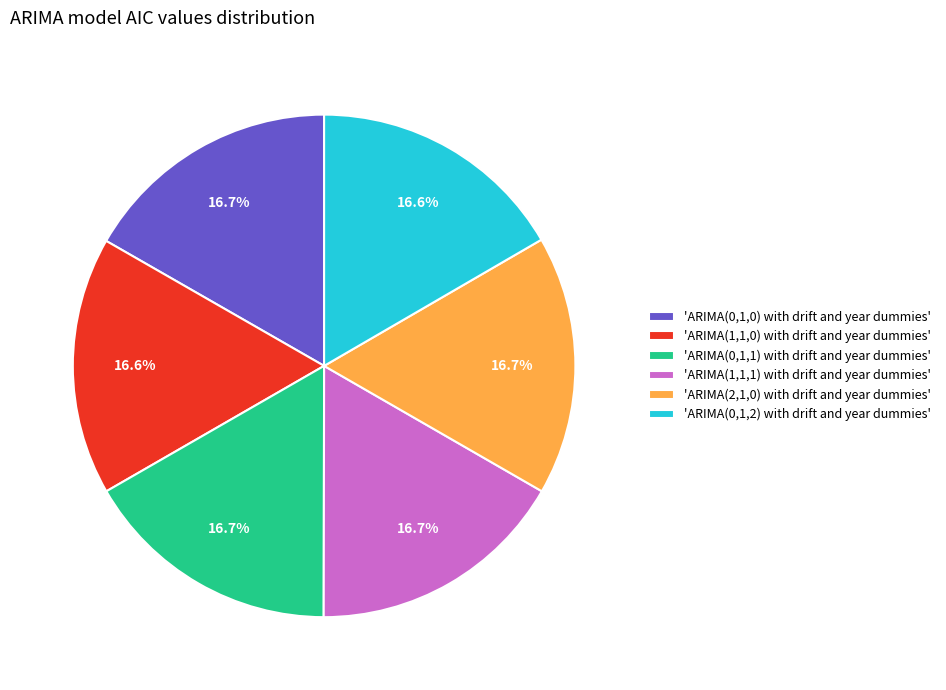

Approximately how many times larger is the value at 'ARIMA(2,1,0) with drift and year dummies' compared to 'ARIMA(1,1,1) with drift and year dummies'?

1.0